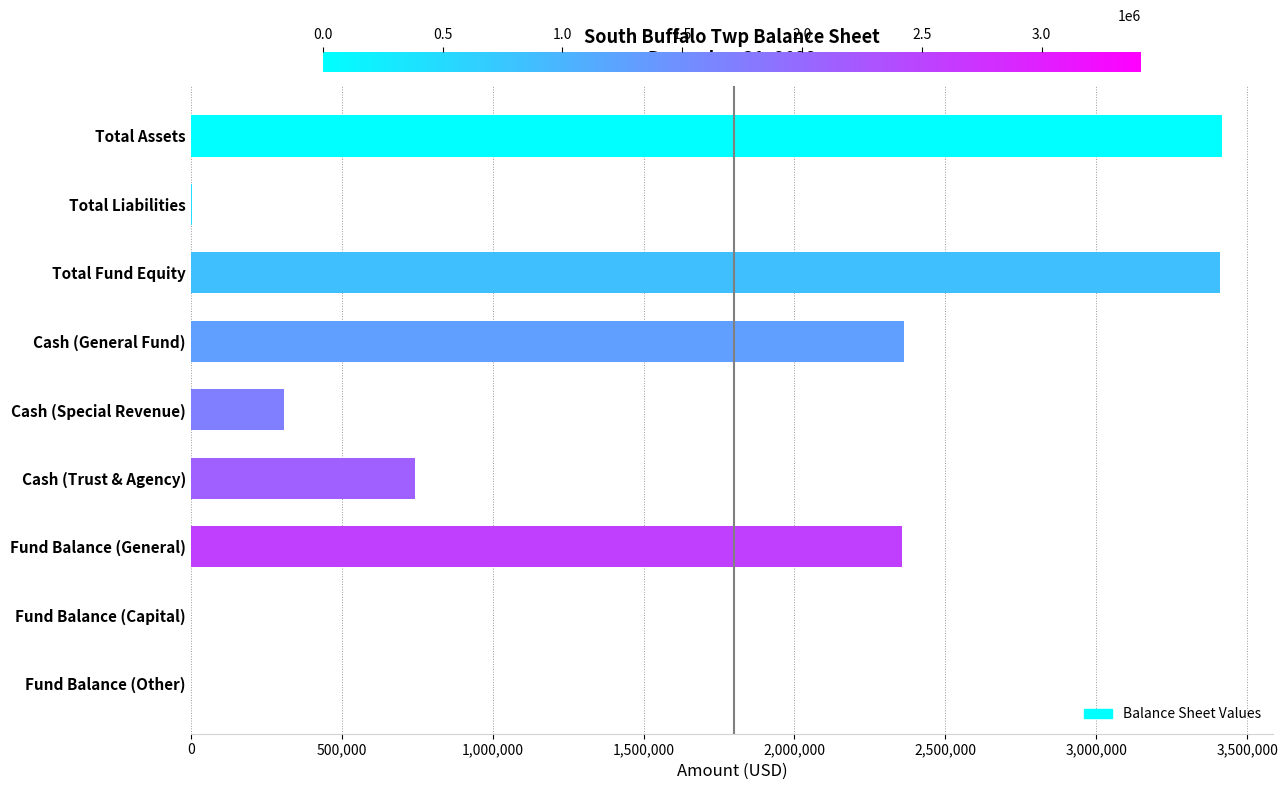

What is the greatest value displayed?

3415380